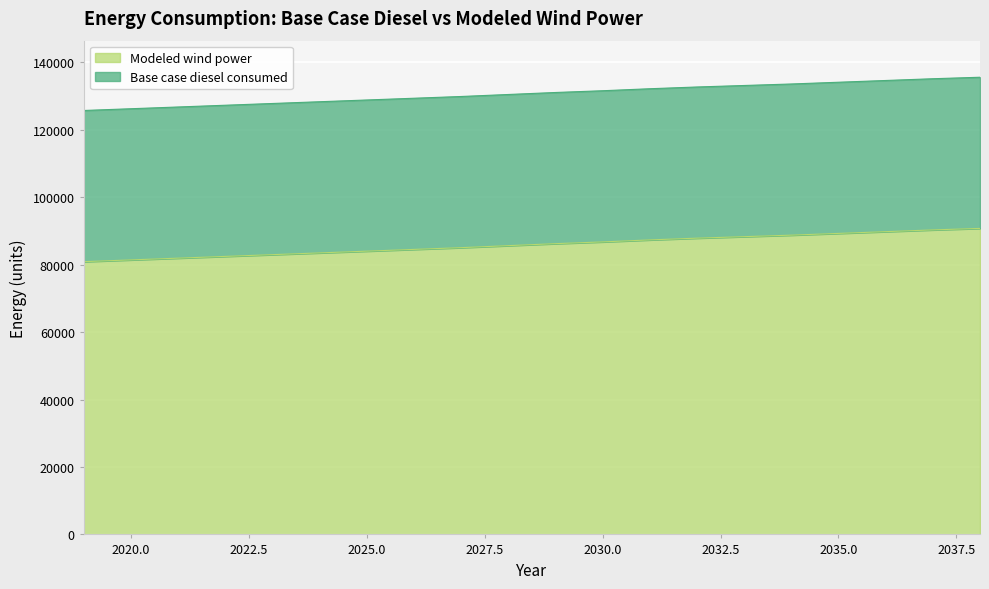

What is the minimum value shown in the chart?

80912.2